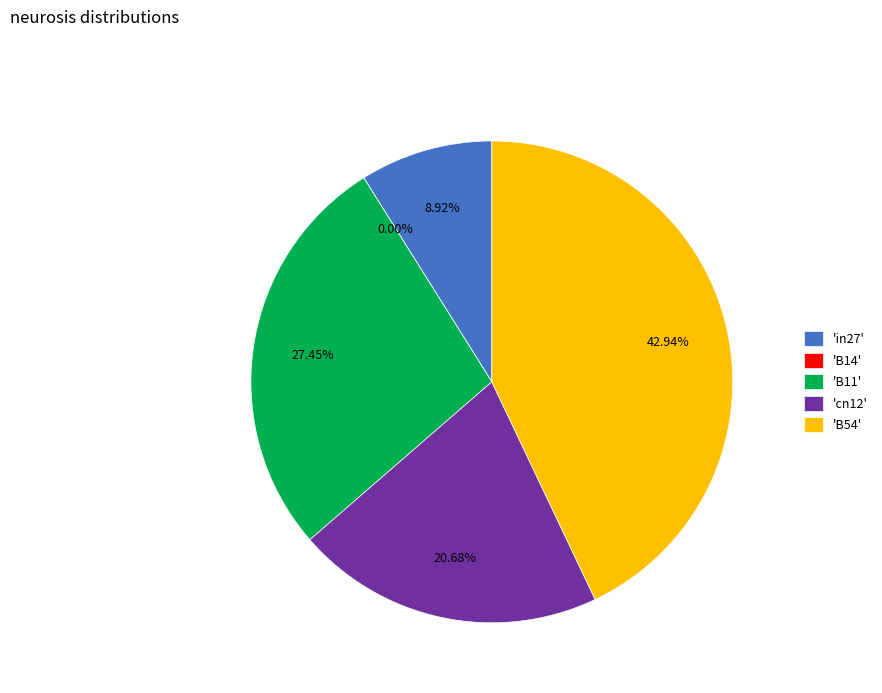

What percentage do B54 and in27 together represent?

51.9%